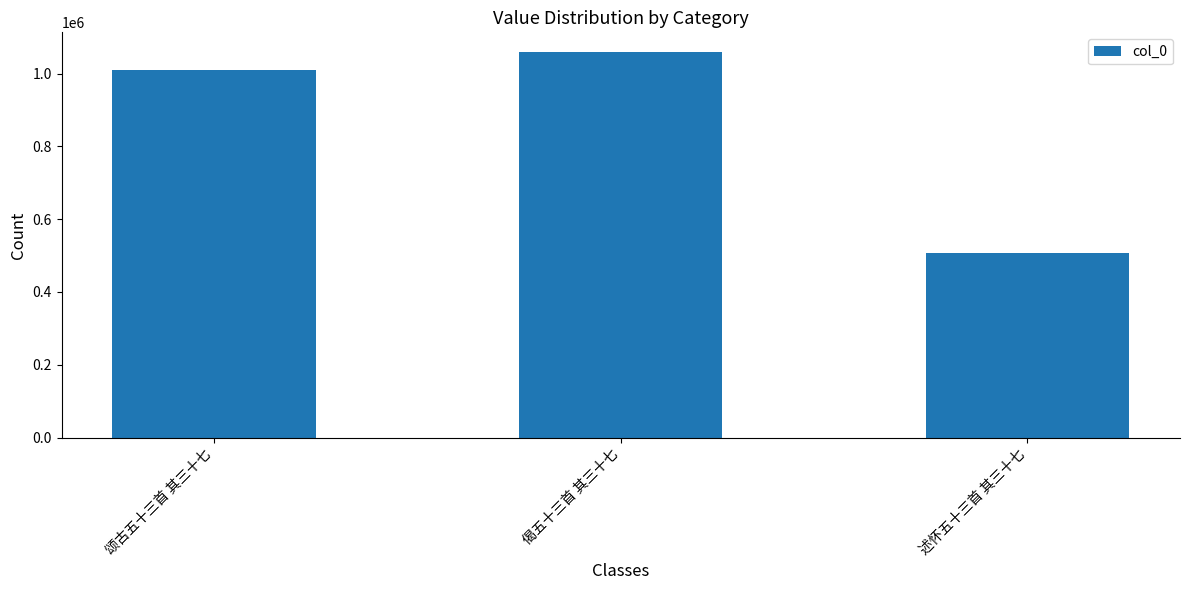

Reading left to right, extract all data points from this chart.

1009740	1060350	506105